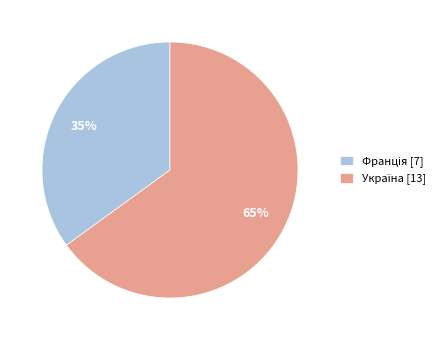

To the nearest percent, what is the average slice percentage?

50%